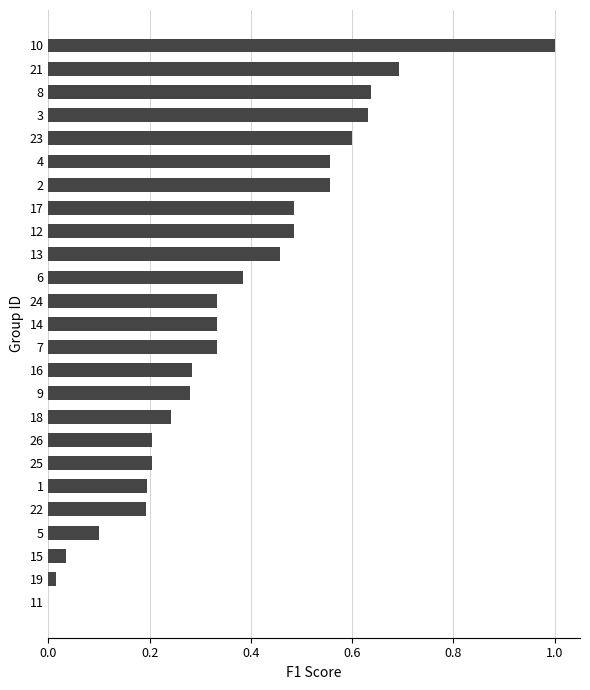

What is the sum of all values?

9.2